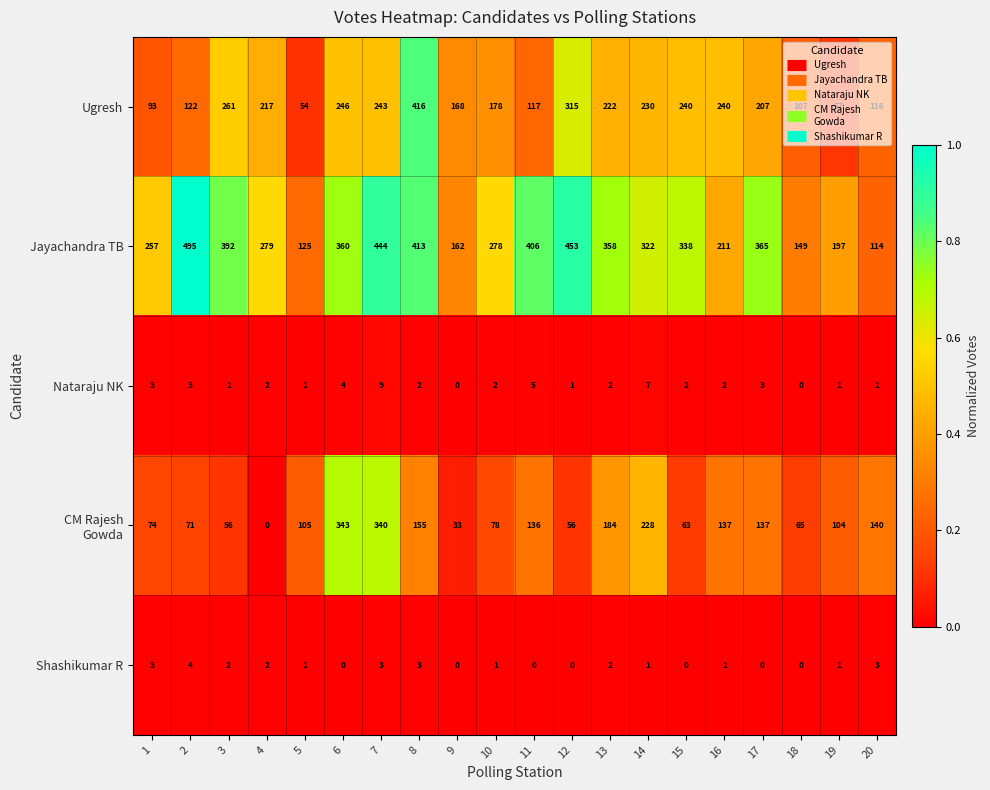

How many series are shown in this chart?

5